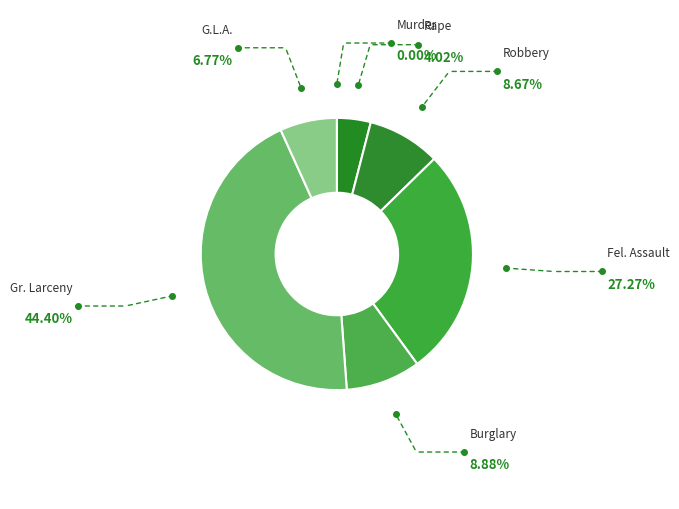

The Robbery slice represents 1% of the pie. True or false?

False